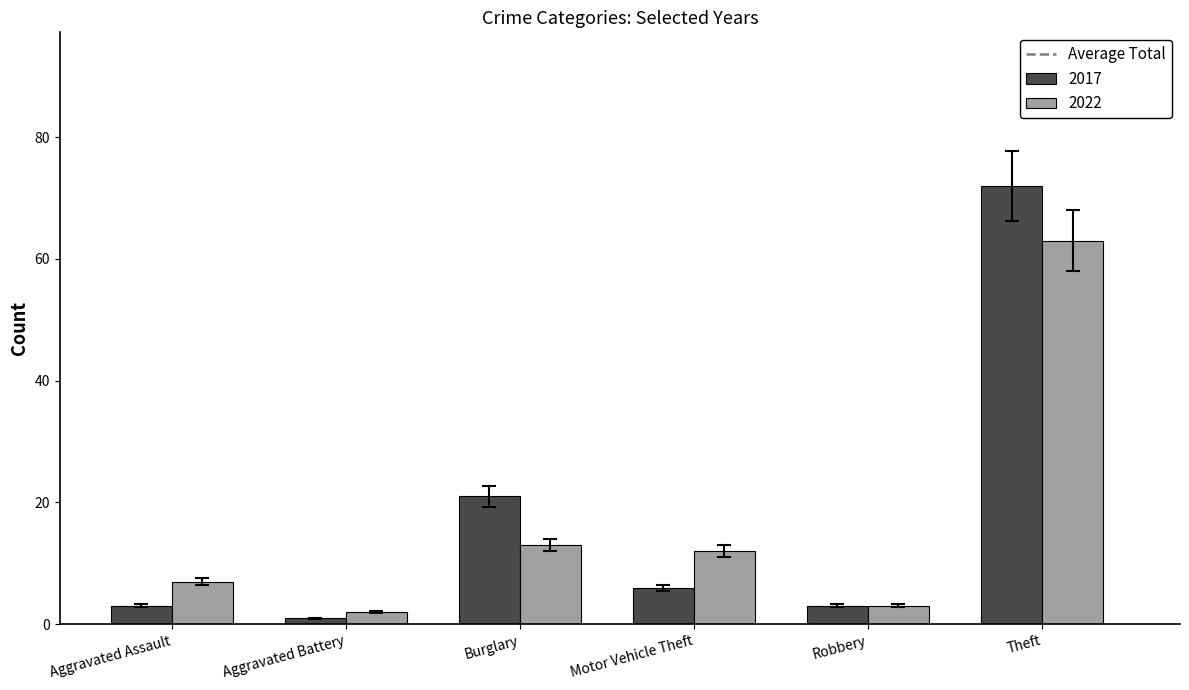

What is the value of the 2017 bar at the 2nd from the left?

1